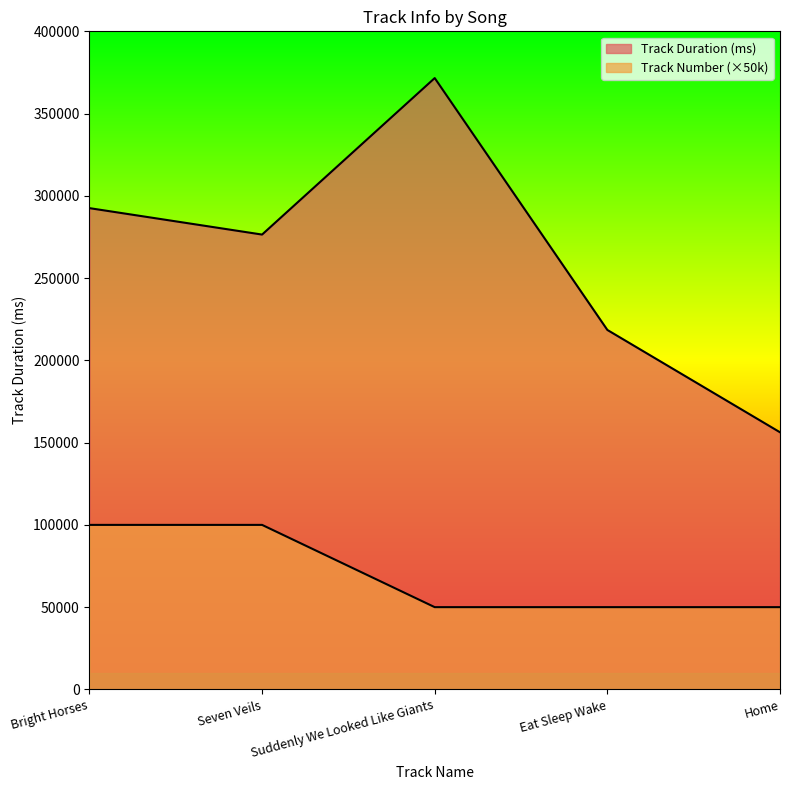

What is the value of the Track Duration (ms) point at the 1st from the left?

292536